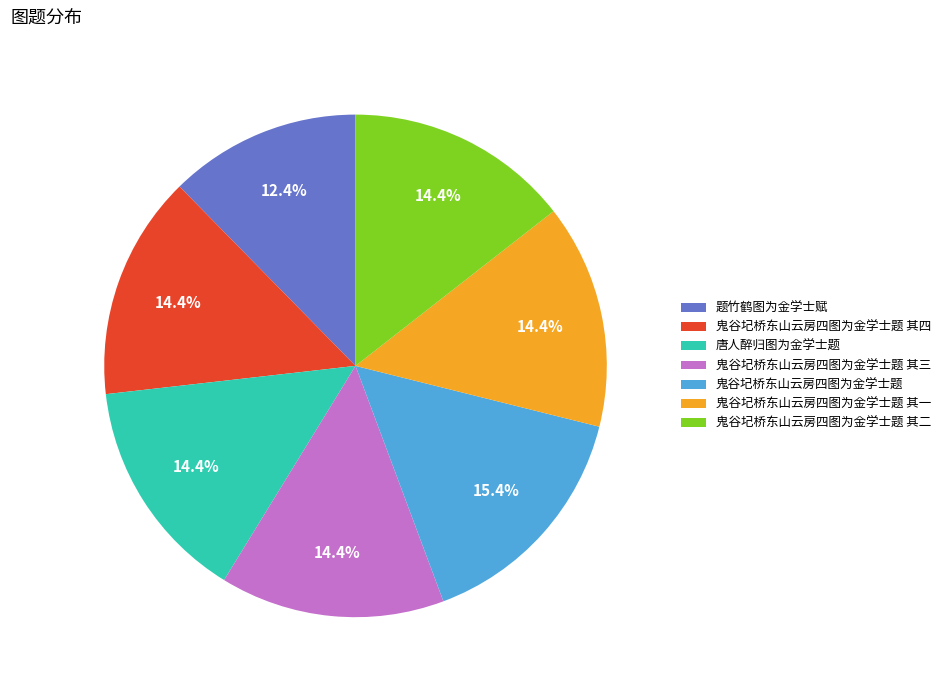

Do 鬼谷圮桥东山云房四图为金学士题 其一 and 鬼谷圮桥东山云房四图为金学士题 其三 together represent more than half of the pie?

No